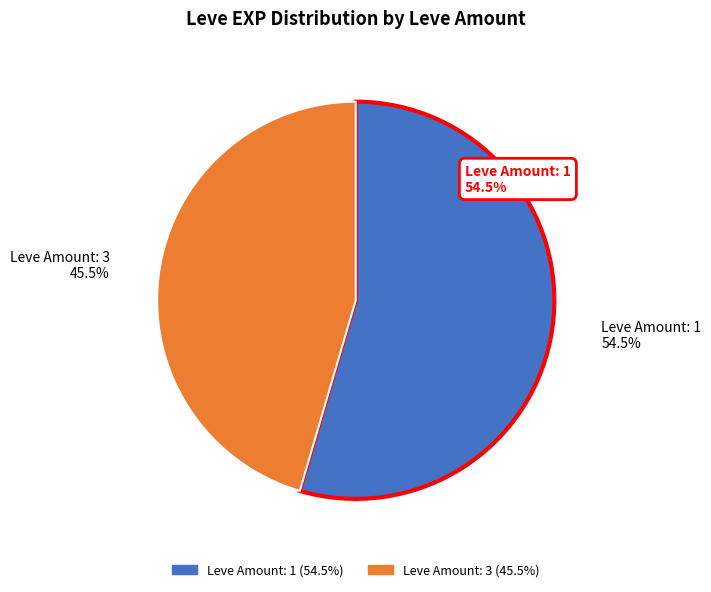

Is there any slice that represents more than half of the pie?

Yes